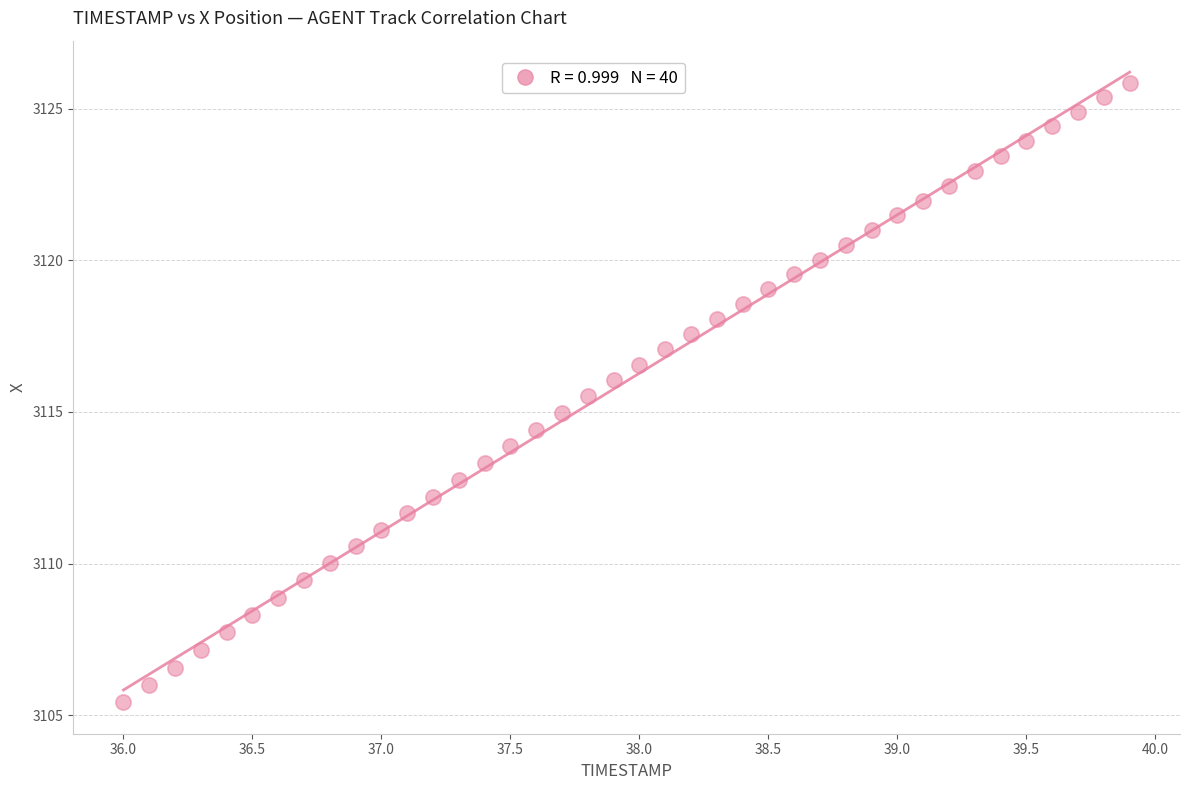

What is the range of X values (max minus min)?

3.9